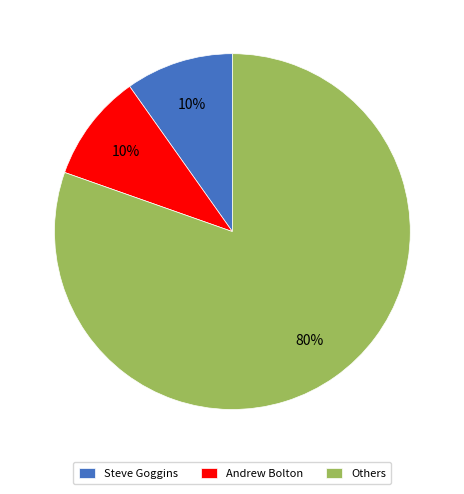

Between Andrew Bolton and Others, which is larger?

Others